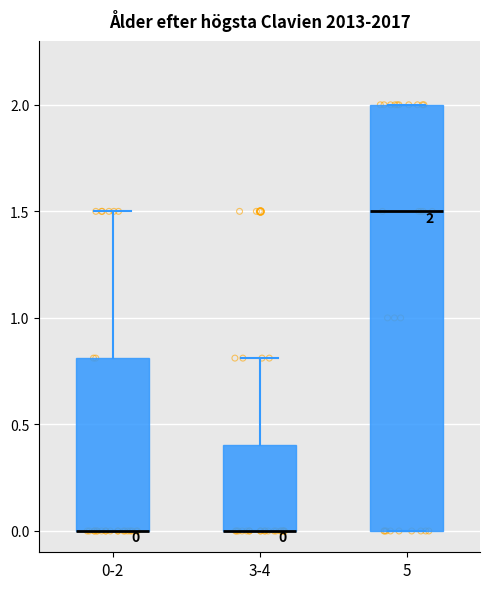

Comparing the boxes themselves (not the whiskers), which one is the tallest?

5